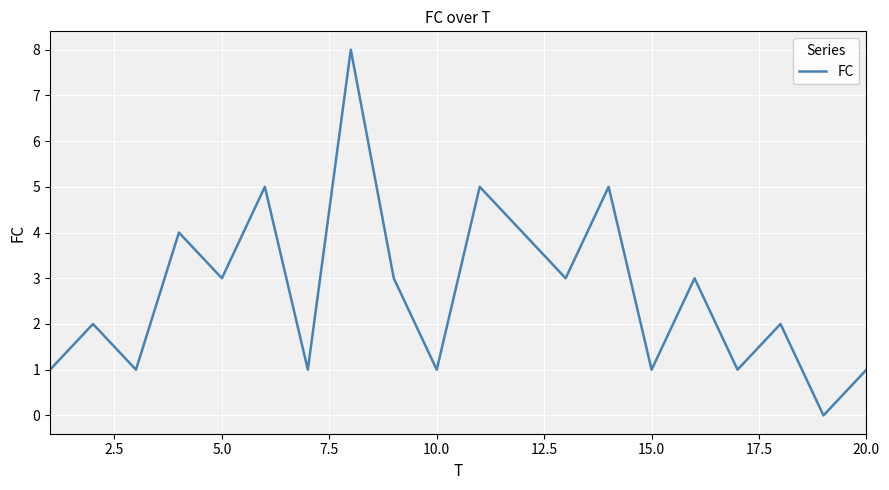

What is the maximum value shown in the chart?

8